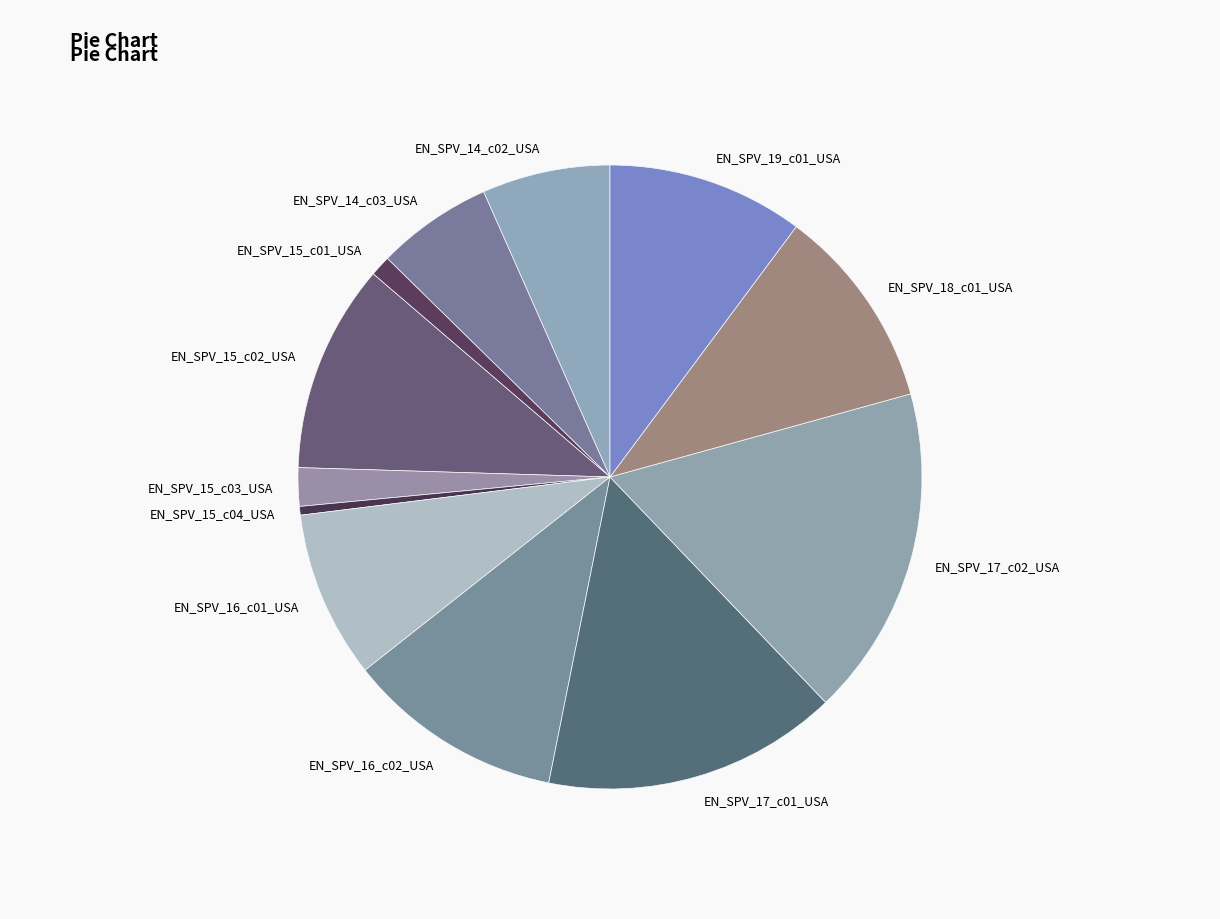

Is the sum of EN_SPV_15_c03_USA and EN_SPV_14_c03_USA greater than half?

No